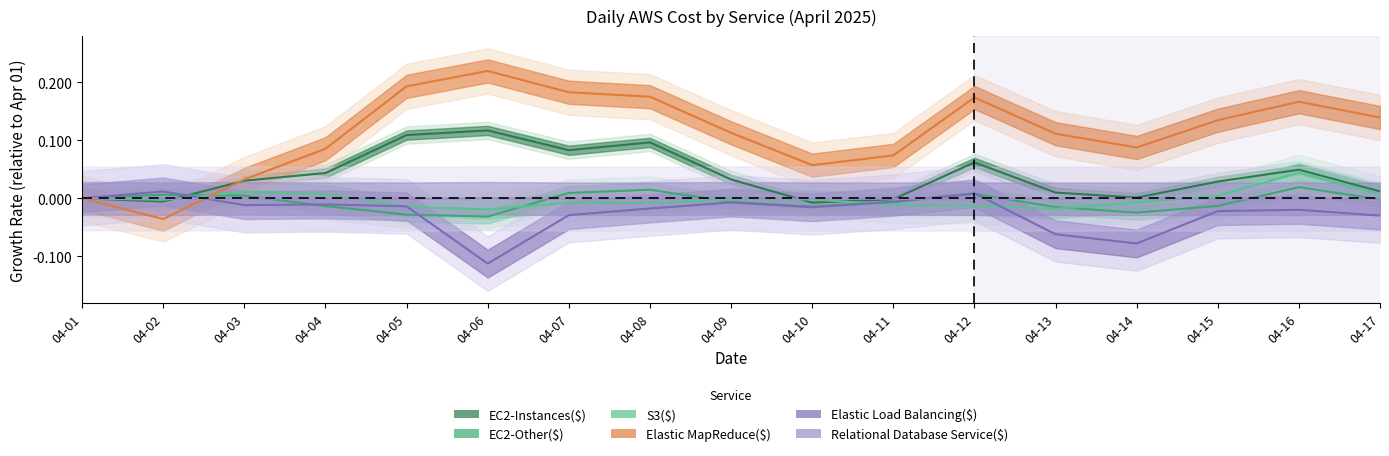

Reading left to right, what are all the values shown in this chart?

EC2-Instances($): 04-01=0.0	04-02=-0.0	04-03=0.0	04-04=0.0	04-05=0.1	04-06=0.1	04-07=0.1	04-08=0.1	04-09=0.0	04-10=-0.0	04-11=-0.0	04-12=0.1	04-13=0.0	04-14=0.0	04-15=0.0	04-16=0.0	04-17=0.0
EC2-Other($): 04-01=0.0	04-02=0.0	04-03=0.0	04-04=-0.0	04-05=-0.0	04-06=-0.0	04-07=0.0	04-08=0.0	04-09=-0.0	04-10=-0.0	04-11=-0.0	04-12=0.0	04-13=-0.0	04-14=-0.0	04-15=-0.0	04-16=0.0	04-17=-0.0
S3($): 04-01=0.0	04-02=-0.0	04-03=0.0	04-04=0.0	04-05=-0.0	04-06=-0.0	04-07=-0.0	04-08=-0.0	04-09=-0.0	04-10=-0.0	04-11=-0.0	04-12=-0.0	04-13=-0.0	04-14=-0.0	04-15=0.0	04-16=0.0	04-17=0.0
Elastic MapReduce($): 04-01=0.0	04-02=-0.0	04-03=0.0	04-04=0.1	04-05=0.2	04-06=0.2	04-07=0.2	04-08=0.2	04-09=0.1	04-10=0.1	04-11=0.1	04-12=0.2	04-13=0.1	04-14=0.1	04-15=0.1	04-16=0.2	04-17=0.1
Elastic Load Balancing($): 04-01=0.0	04-02=0.0	04-03=-0.0	04-04=-0.0	04-05=-0.0	04-06=-0.1	04-07=-0.0	04-08=-0.0	04-09=-0.0	04-10=-0.0	04-11=-0.0	04-12=0.0	04-13=-0.1	04-14=-0.1	04-15=-0.0	04-16=-0.0	04-17=-0.0
Relational Database Service($): 04-01=0.0	04-02=-0.0	04-03=-0.0	04-04=-0.0	04-05=-0.0	04-06=0.0	04-07=-0.0	04-08=-0.0	04-09=0.0	04-10=-0.0	04-11=-0.0	04-12=-0.0	04-13=-0.0	04-14=-0.0	04-15=-0.0	04-16=-0.0	04-17=-0.0